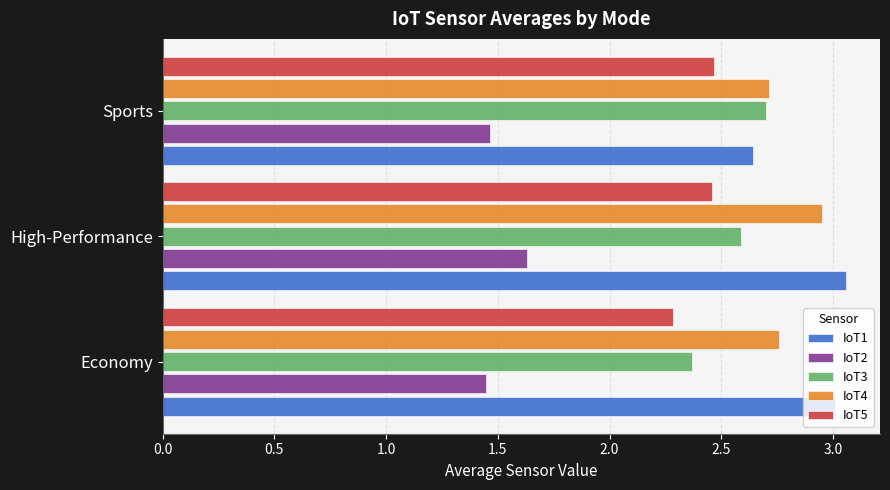

At which category is the sum across all series the highest?

High-Performance